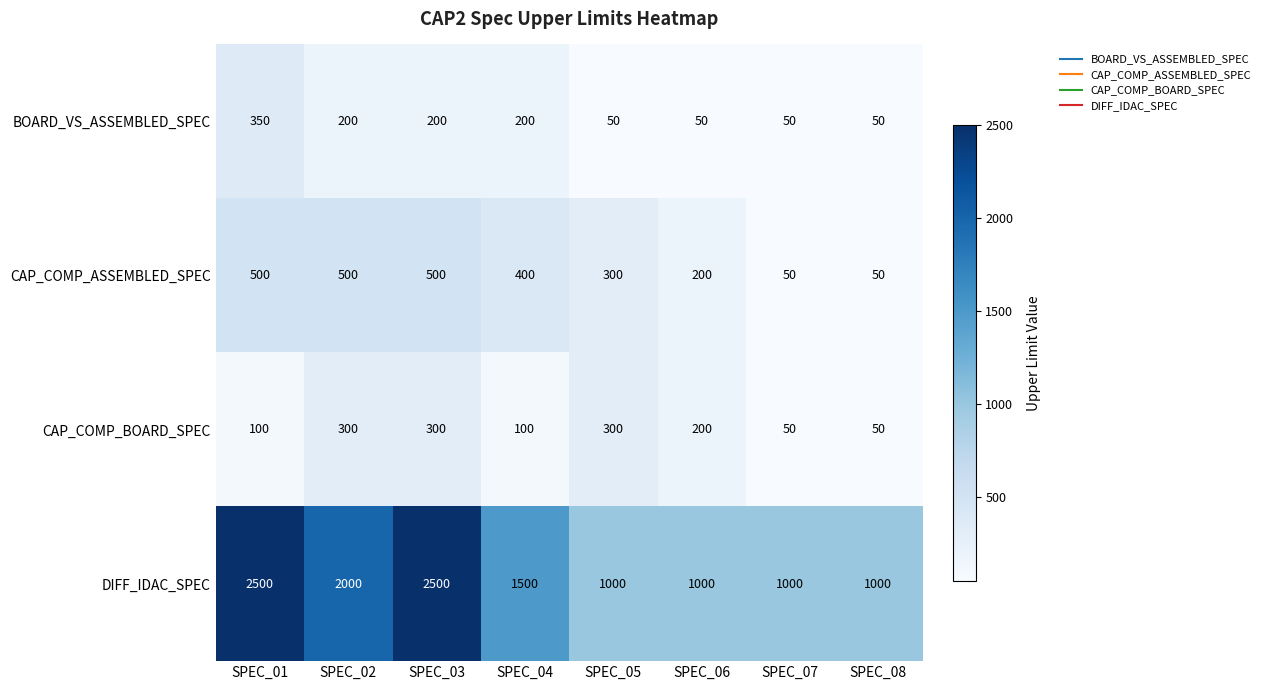

At SPEC_01, list the series in order from smallest to largest.

CAP_COMP_BOARD_SPEC, BOARD_VS_ASSEMBLED_SPEC, CAP_COMP_ASSEMBLED_SPEC, DIFF_IDAC_SPEC